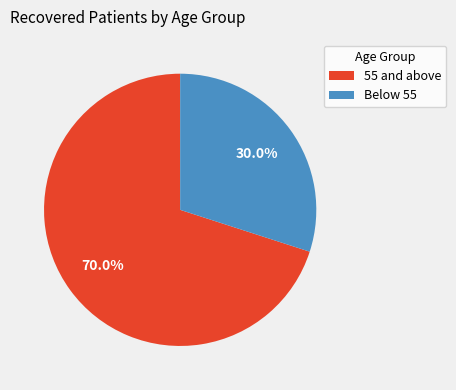

How many slices are in this pie chart?

2